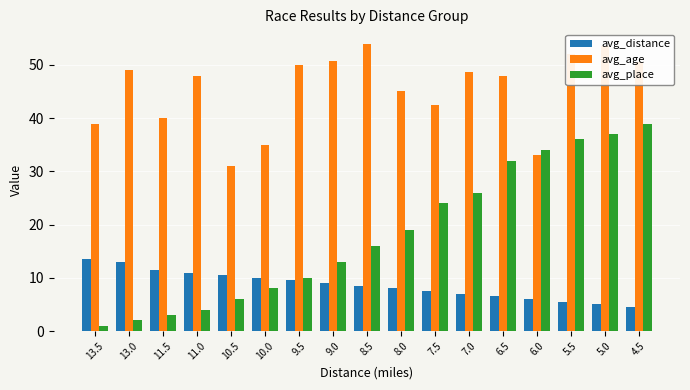

What are all the series names shown in the legend?

avg_distance, avg_age, avg_place